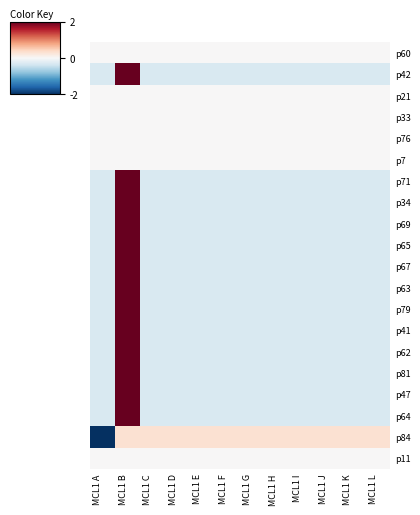

Count the number of data series in this chart.

20